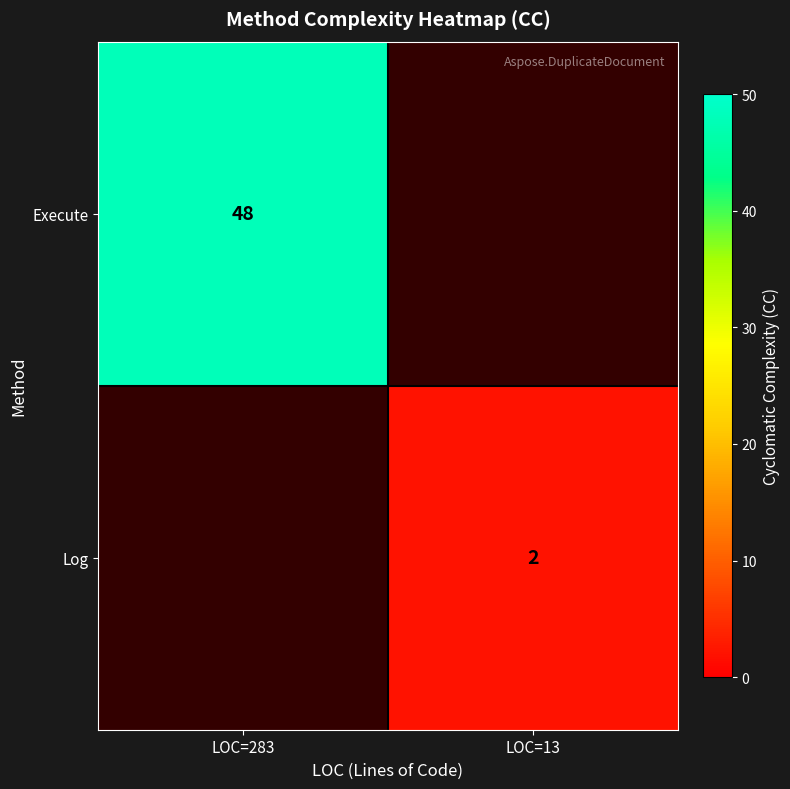

The Execute series shows 71 at LOC=283. True or false?

False